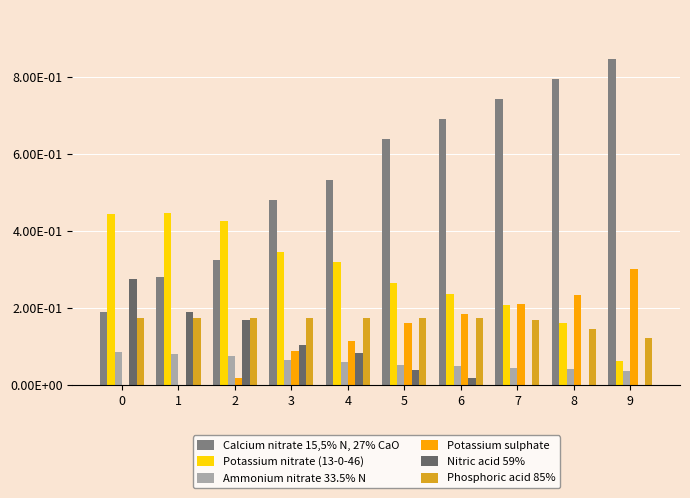

What is the average value of the Potassium sulphate series?

0.1